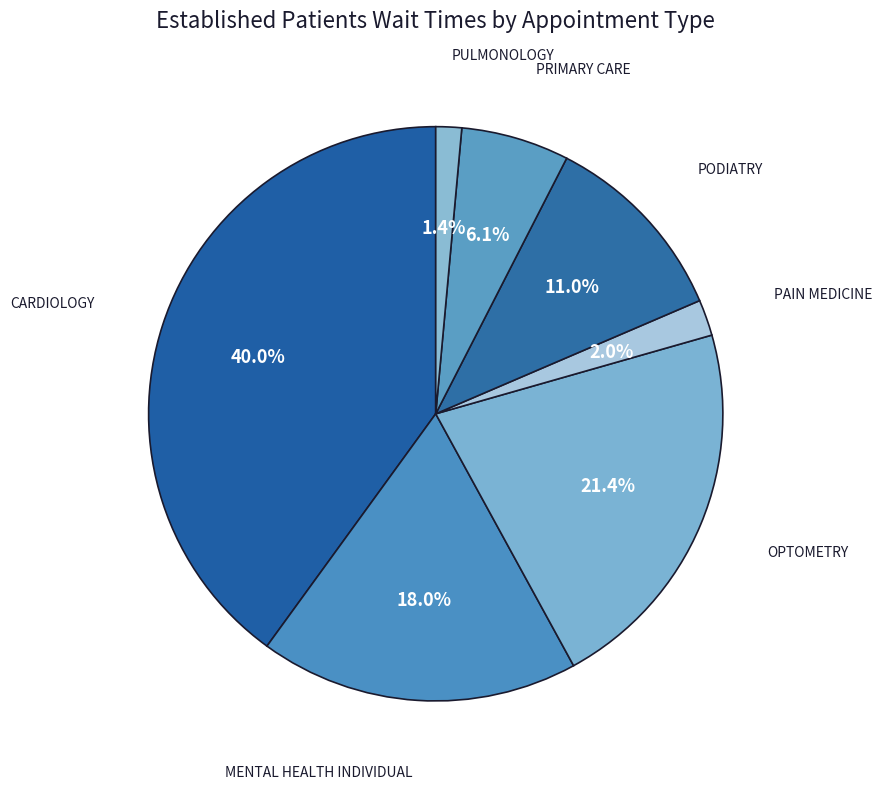

How many segments does this pie chart have?

7